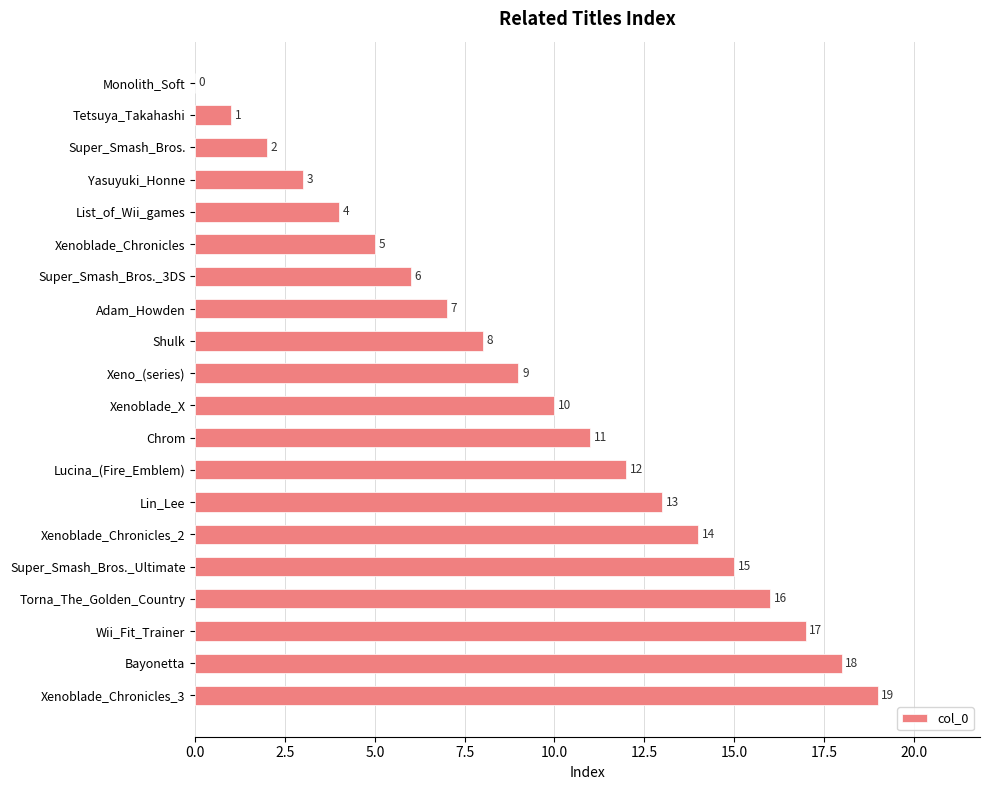

What is the sum of the values at Bayonetta and Yasuyuki_Honne?

21